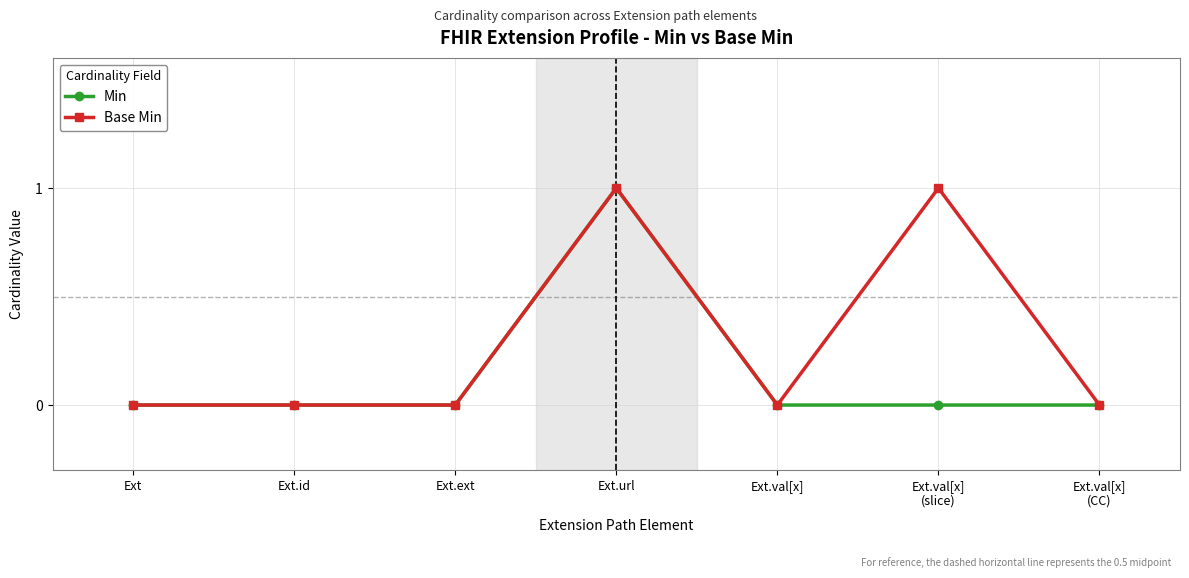

What position from the left is Ext.id?

2